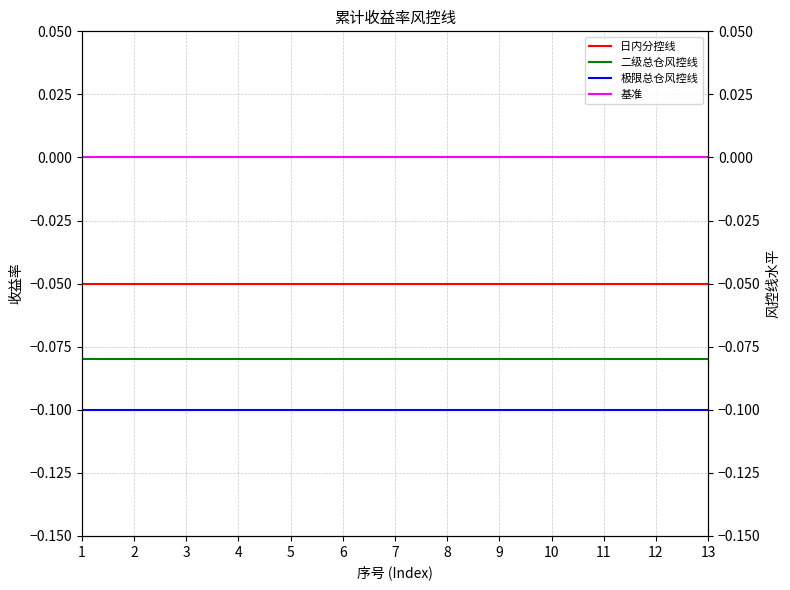

At which label does 基准 reach its peak?

1